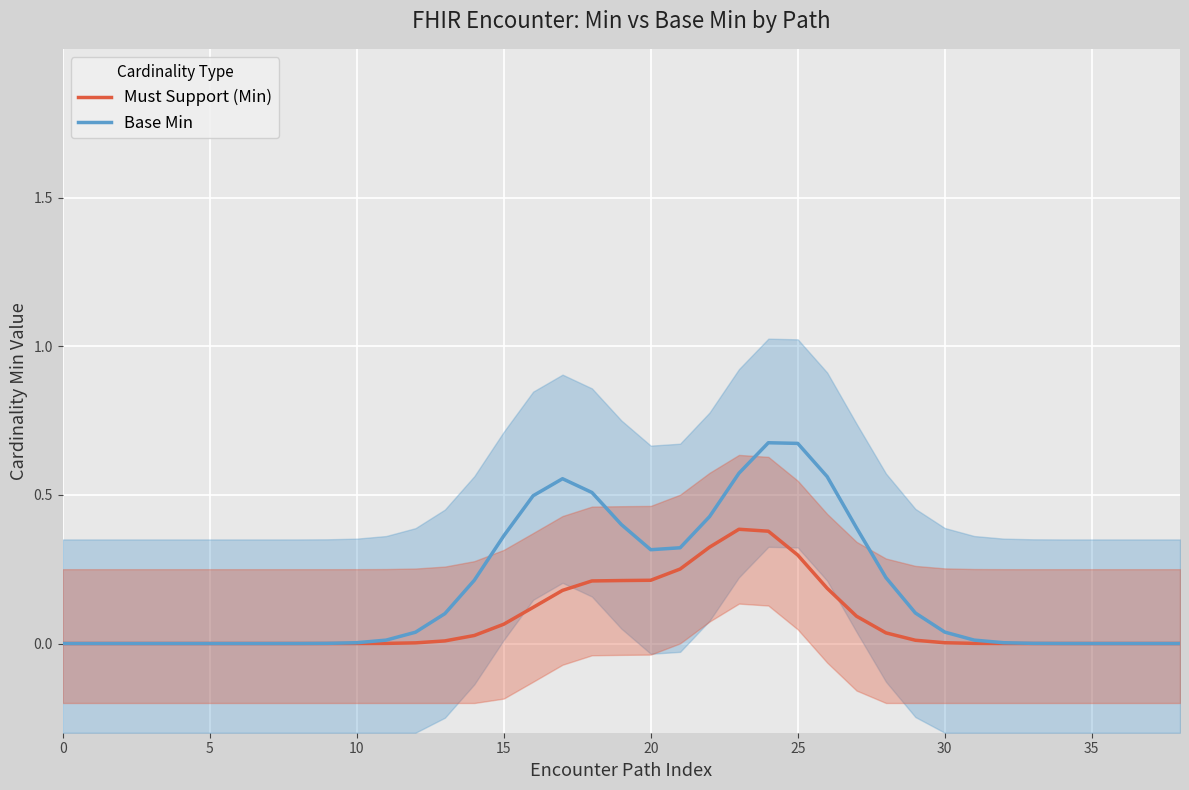

True or false: Must Support (Min) has a value of 0.3 at 21.

False